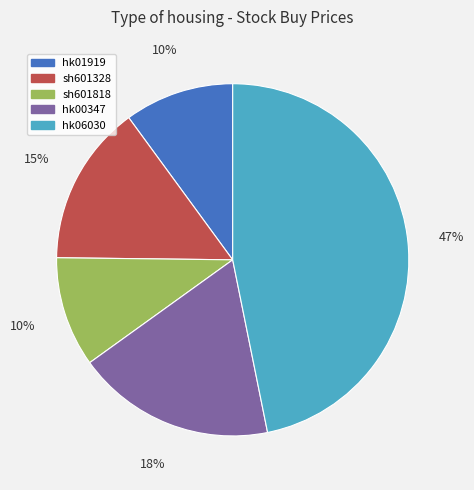

Is the sum of hk00347 and sh601328 greater than half?

No